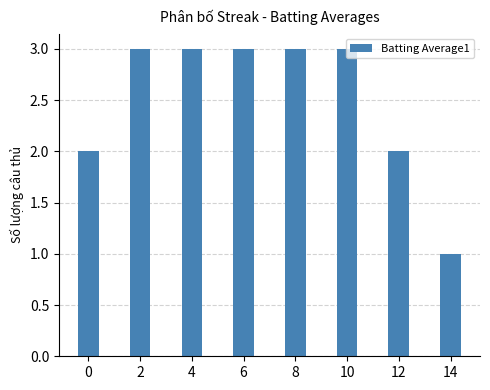

The chart shows a value of 3 at 4. True or false?

True